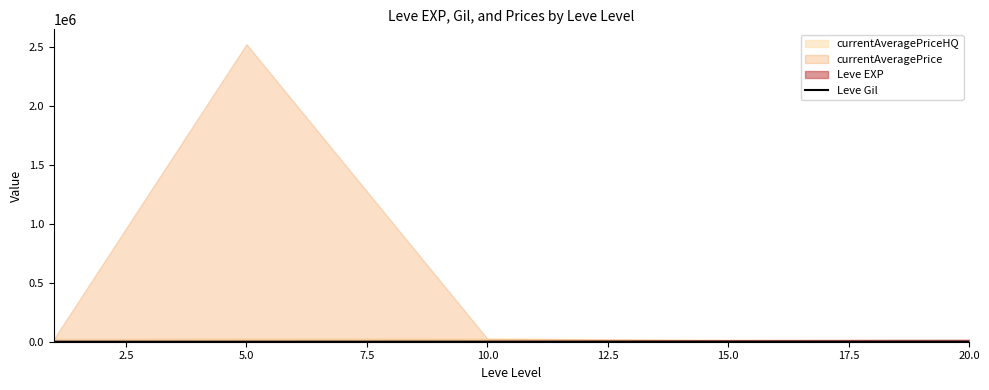

How many data points are above 170?

3